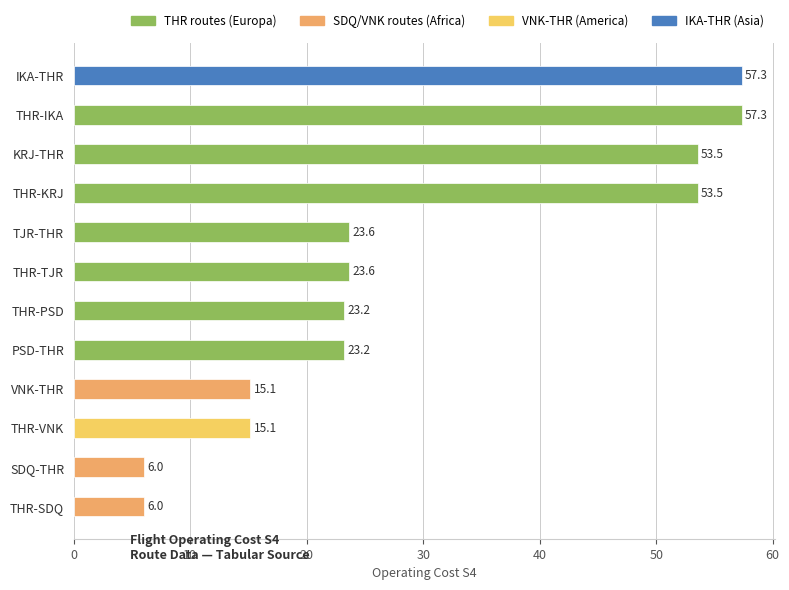

What is the average value?

29.8